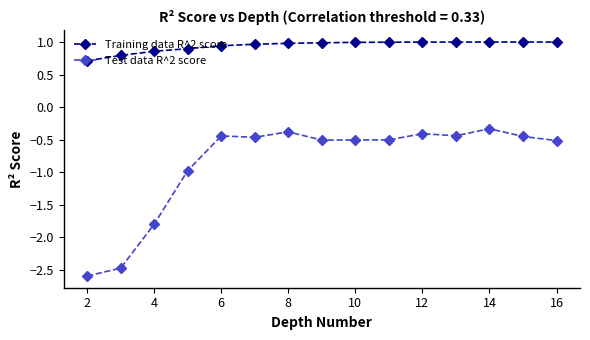

Which series has the largest total across all categories?

Training data R^2 score